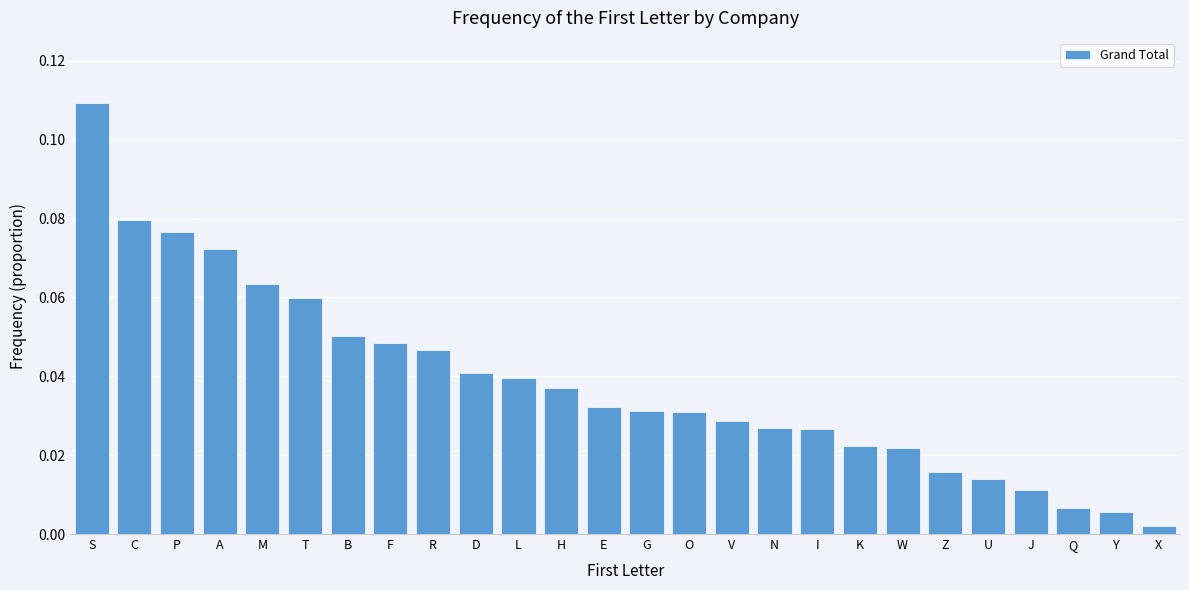

What is the sum of all values?

1.0